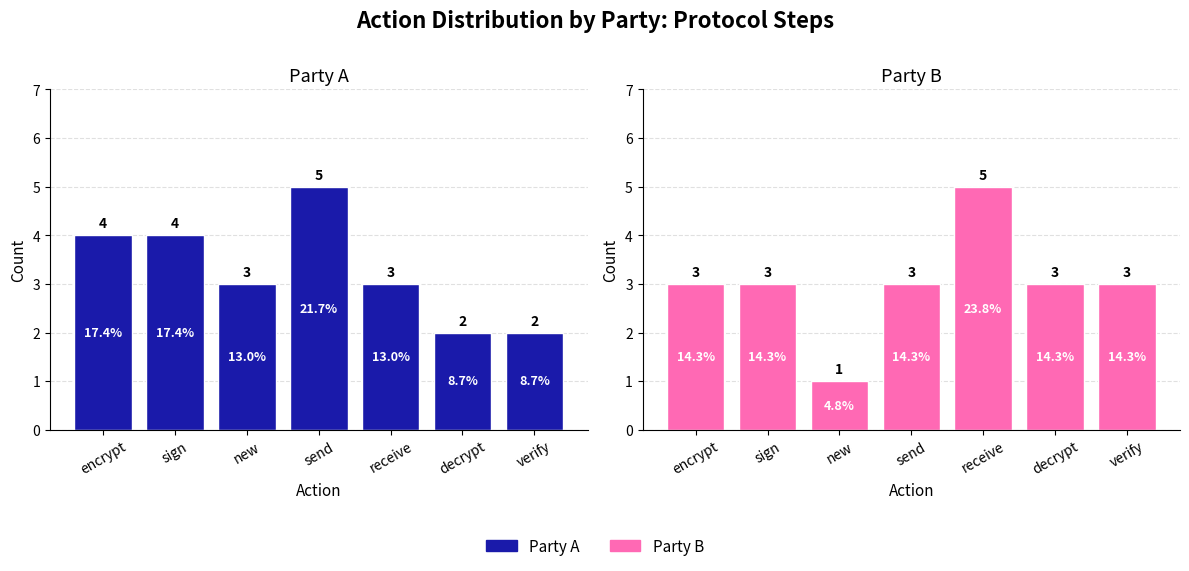

Reading left to right, transcribe all the data shown in this chart.

Party A: encrypt=4	sign=4	new=3	send=5	receive=3	decrypt=2	verify=2
Party B: encrypt=3	sign=3	new=1	send=3	receive=5	decrypt=3	verify=3